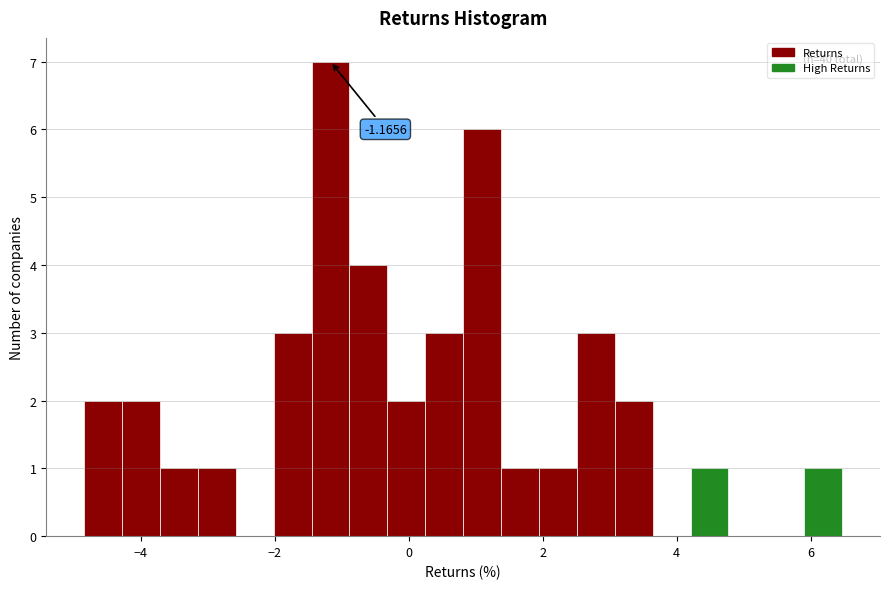

Around what value on the x-axis is the tallest bar? Give the approximate position of its centre, as read against the axis.

-1.2